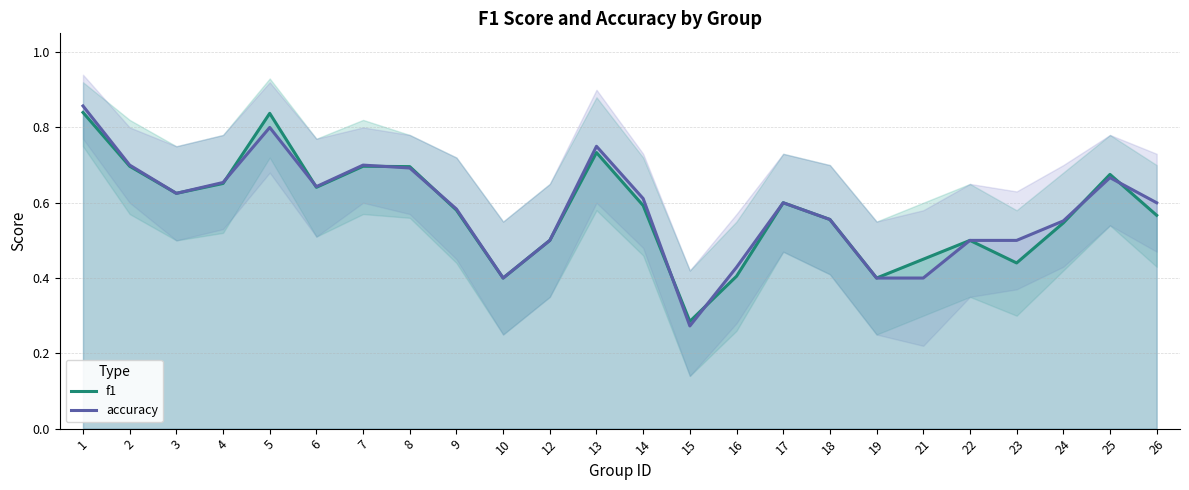

Rank the series at 18 from highest to lowest value.

f1, accuracy